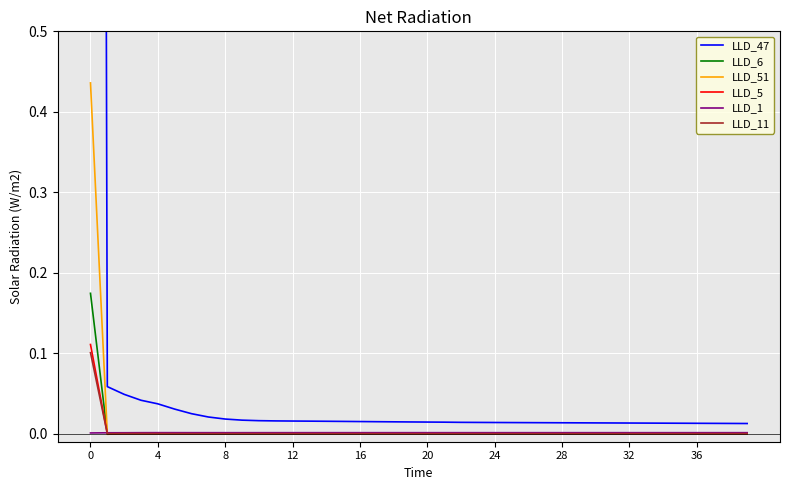

Where is LLD_6 nearest to the value 0?

4